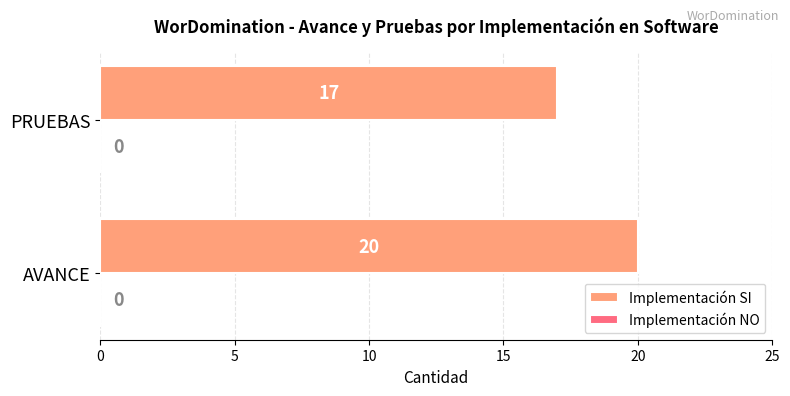

What is the sum of the values at AVANCE and PRUEBAS?

37